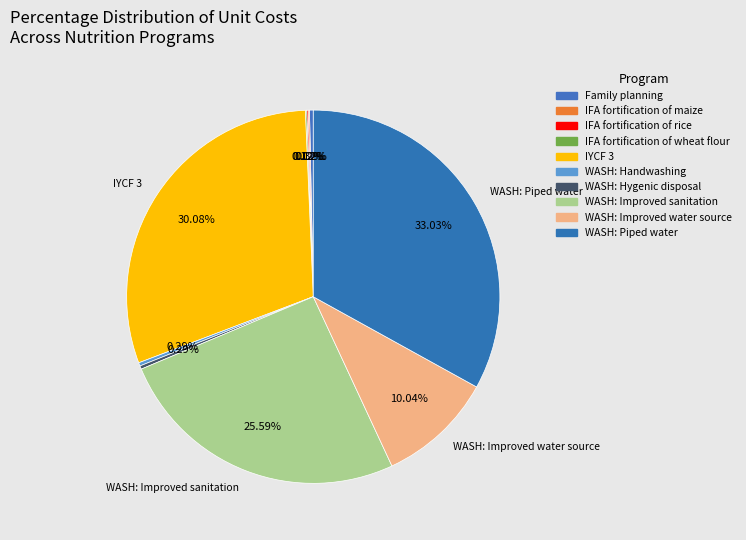

The IFA fortification of wheat flour slice represents 0% of the pie. True or false?

True